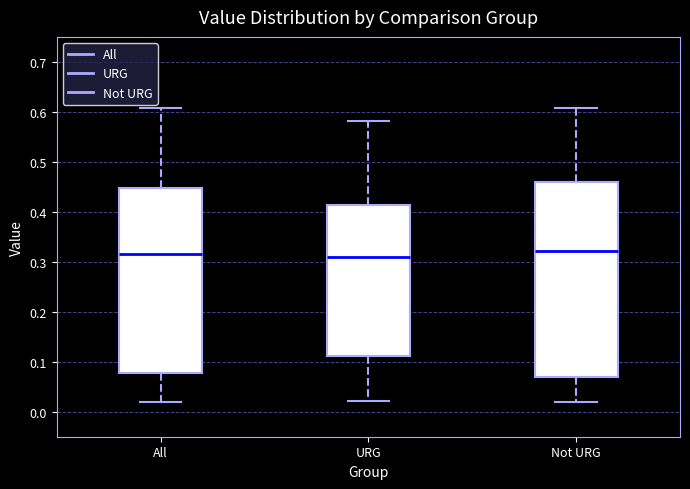

Comparing the boxes themselves (not the whiskers), which one is the tallest?

Not URG